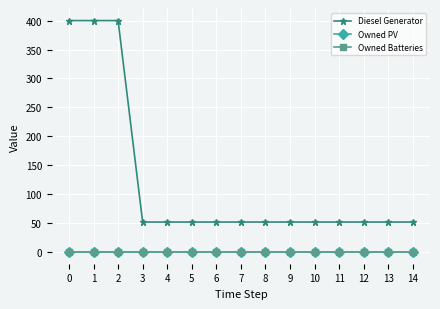

Does the chart have visible grid lines?

Yes